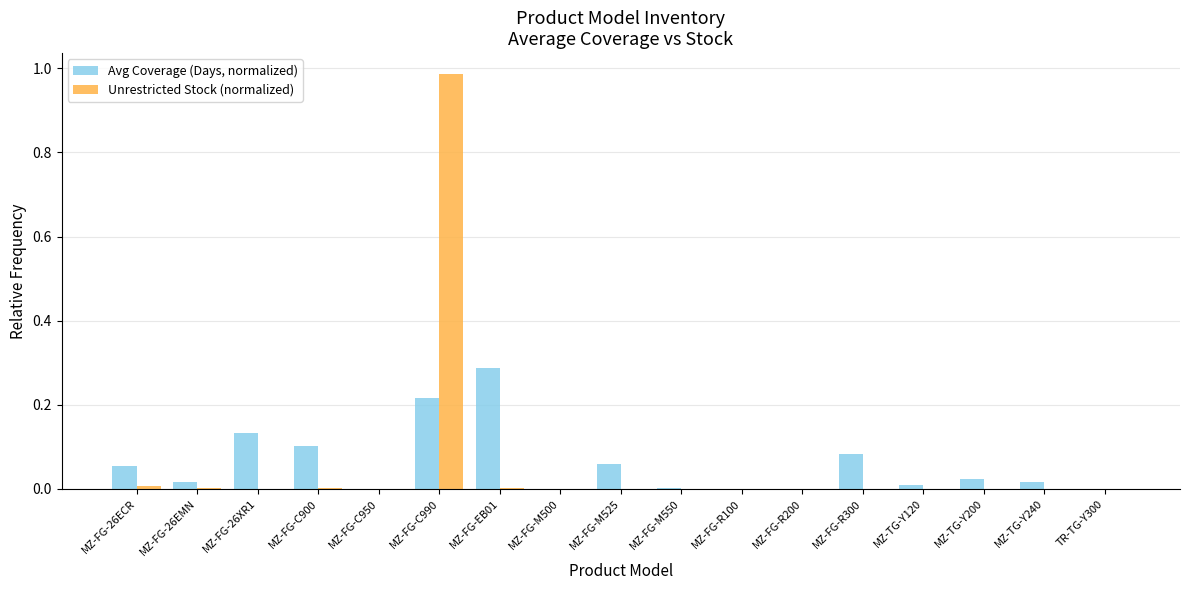

The Unrestricted Stock (normalized) series shows 0.5 at MZ-TG-Y200. True or false?

False